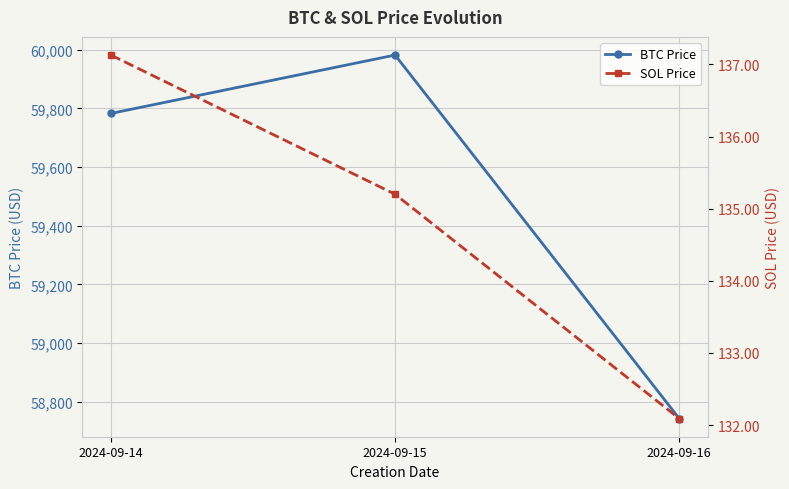

How many data points in SOL Price are above 135?

2